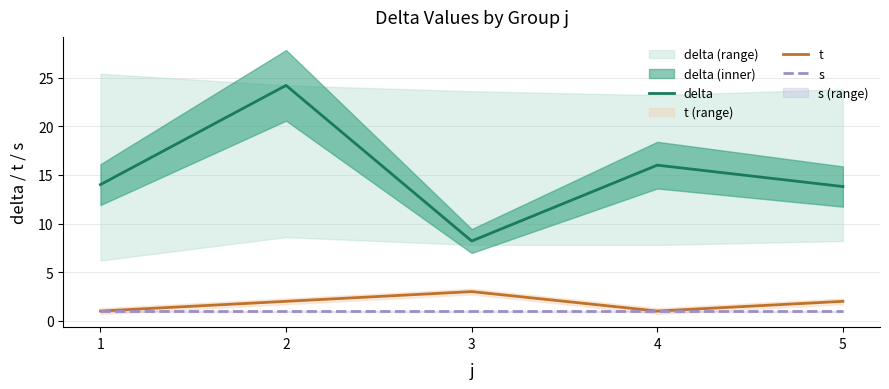

Is it true that s equals 1.5 at 3?

False